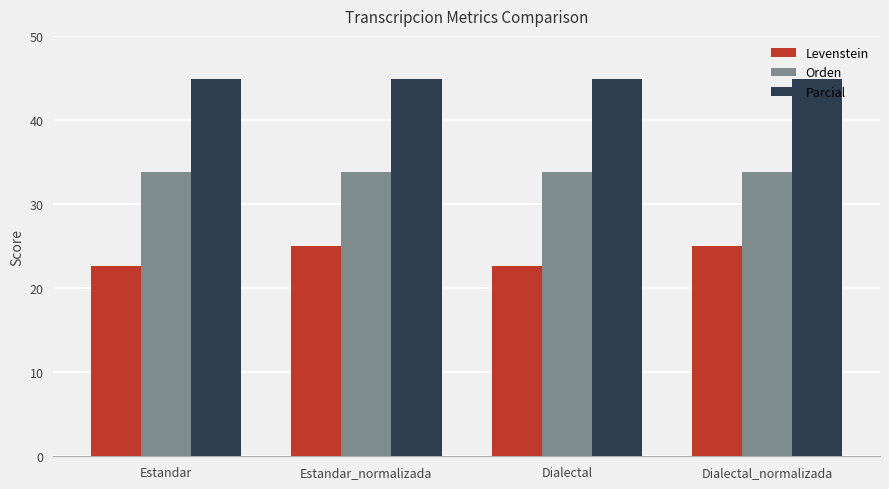

What is the label of the 3rd bar from the left?

Dialectal